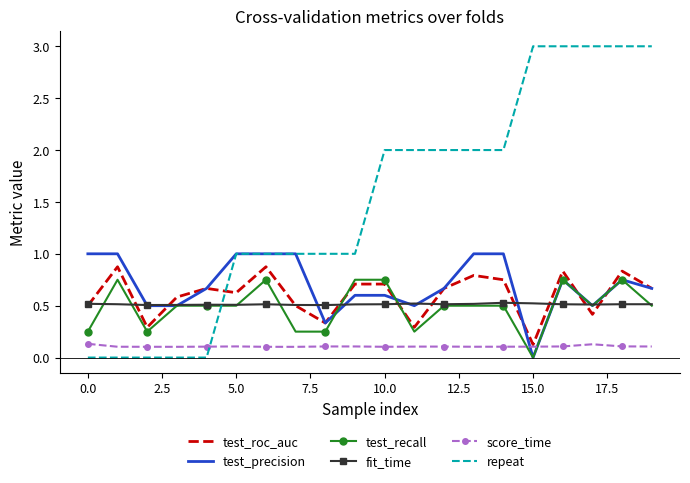

True or false: fit_time and repeat intersect in this chart.

True